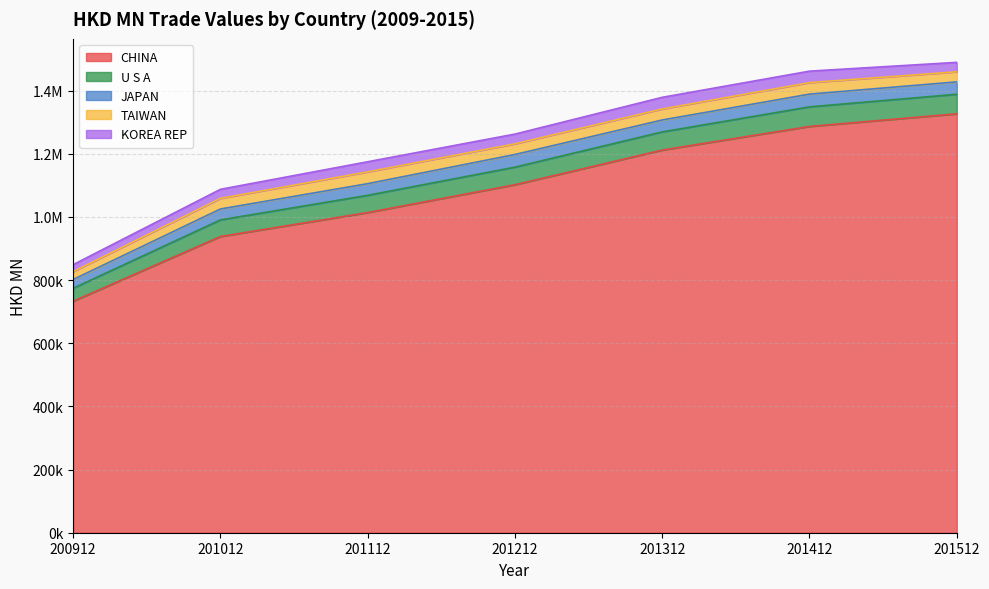

True or false: KOREA REP and TAIWAN intersect in this chart.

True